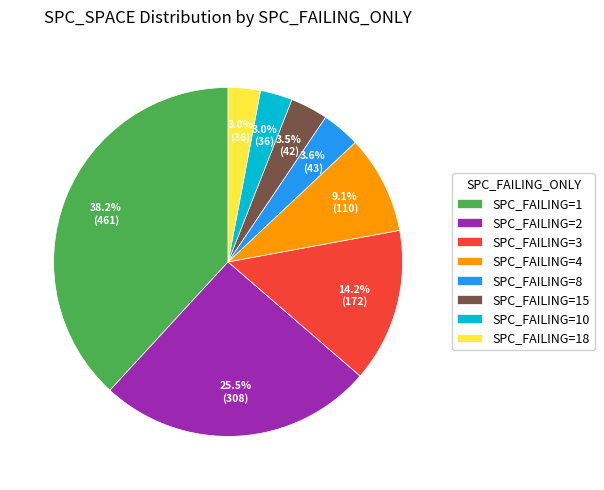

Approximately how many times larger is the value at SPC_FAILING=18 compared to SPC_FAILING=4?

0.3